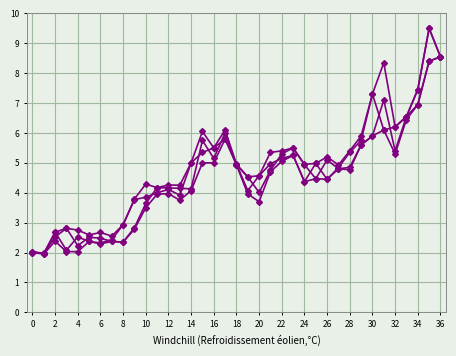

The col_4 series shows 15.6 at 35. True or false?

False